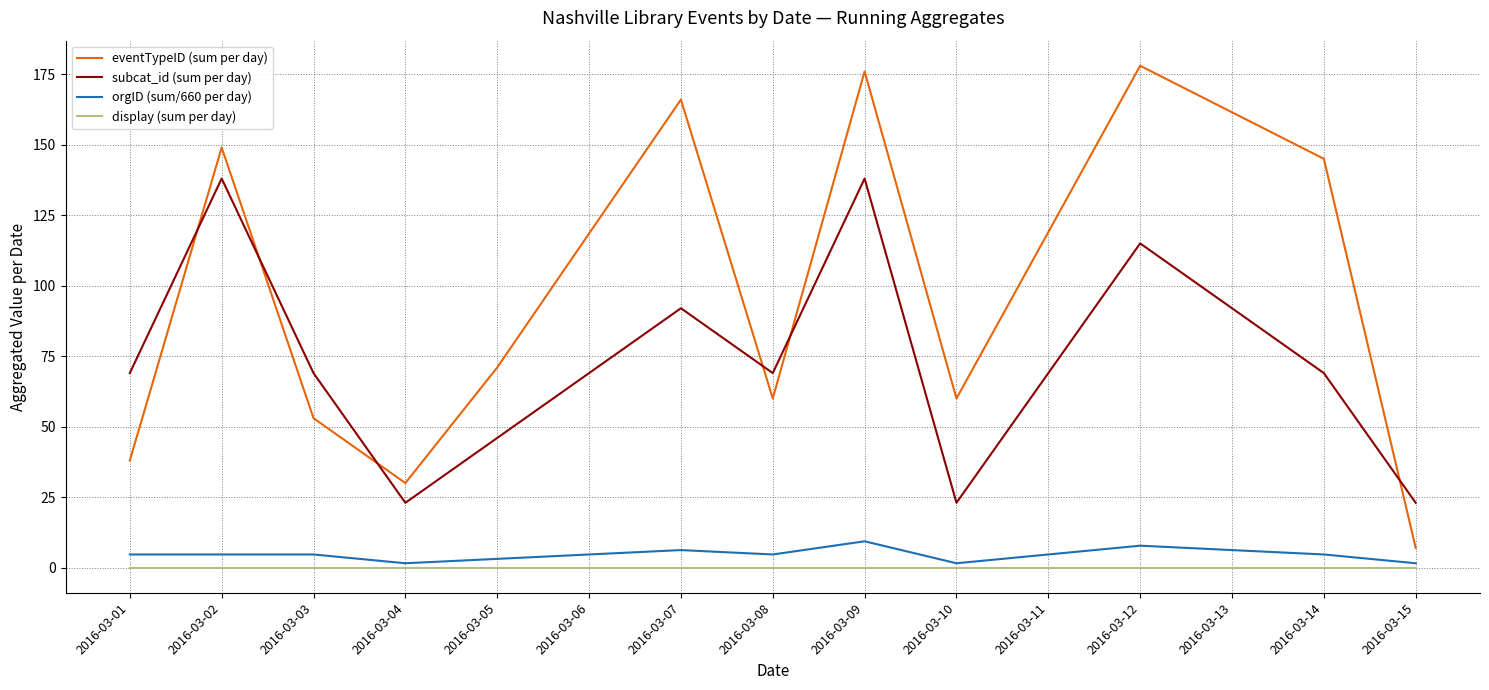

Reading right to left, transcribe all the data shown in this chart.

eventTypeID (sum per day): 7.0	145.0	178.0	60.0	176.0	60.0	166.0	71.0	30.0	53.0	149.0	38.0
subcat_id (sum per day): 23.0	69.0	115.0	23.0	138.0	69.0	92.0	46.0	23.0	69.0	138.0	69.0
orgID (sum/660 per day): 1.6	4.7	7.8	1.6	9.3	4.7	6.2	3.1	1.6	4.7	4.7	4.7
display (sum per day): 0.0	0.0	0.0	0.0	0.0	0.0	0.0	0.0	0.0	0.0	0.0	0.0